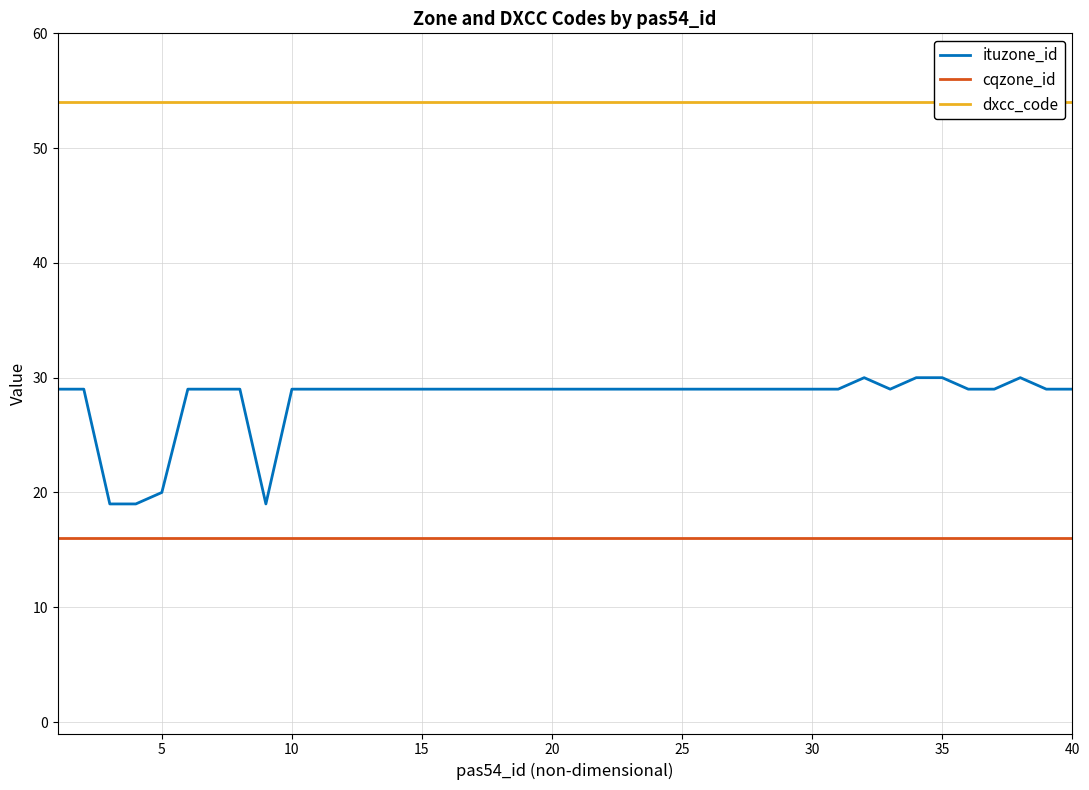

True or false: cqzone_id and ituzone_id cross at least once.

False